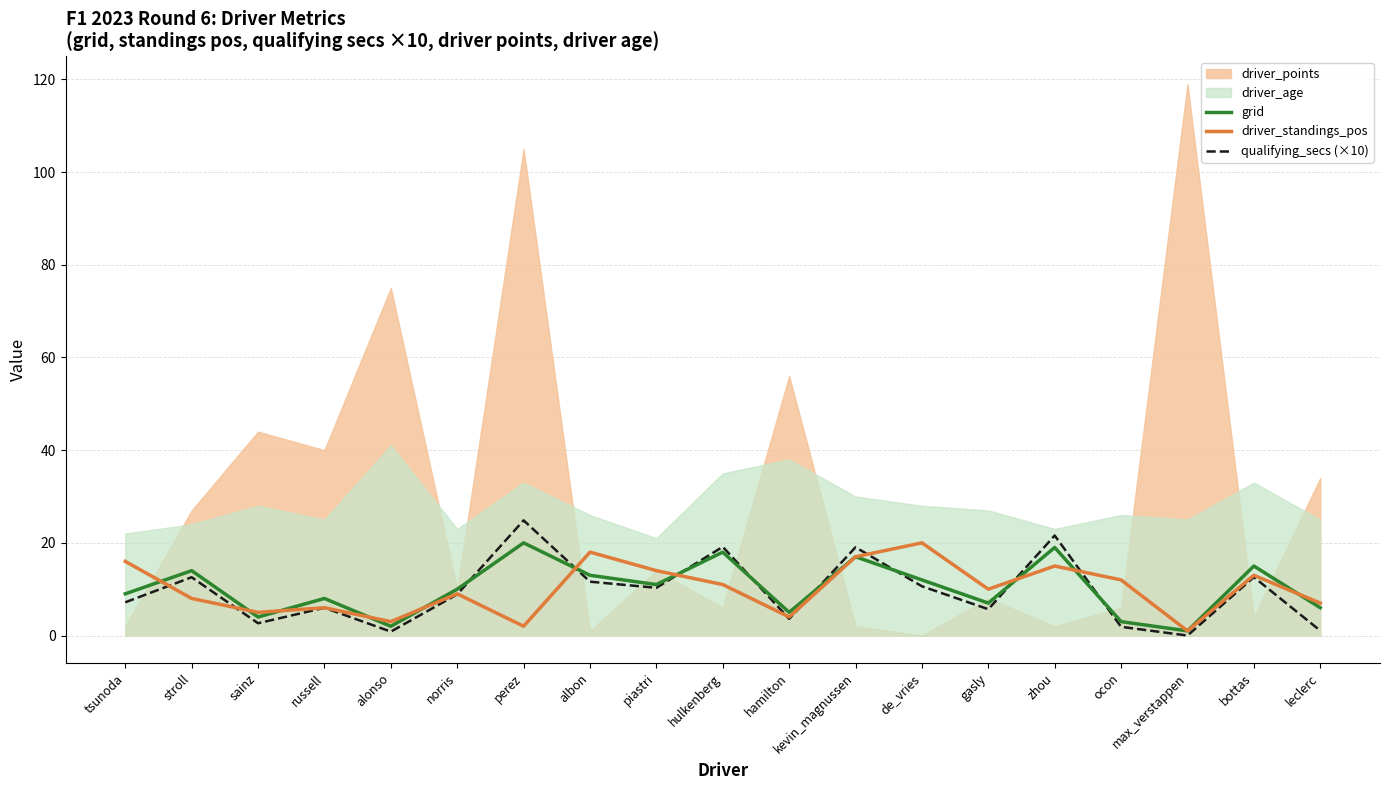

Is the value of driver_standings_pos at gasly greater than the value of qualifying_secs (×10) at perez?

No